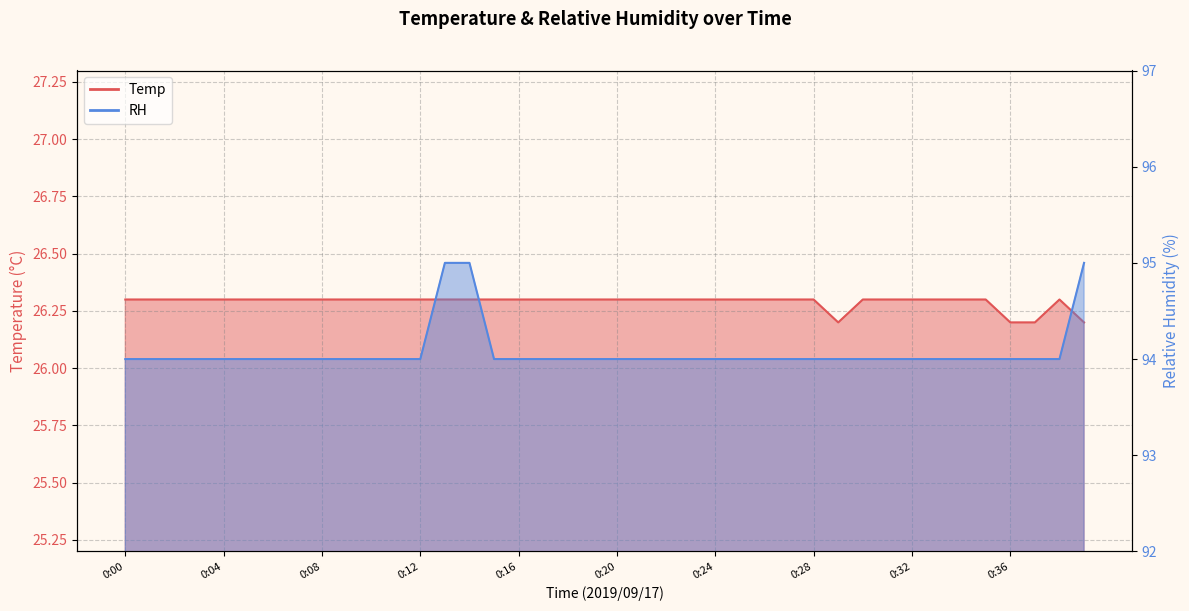

How many distinct data groups are displayed?

2